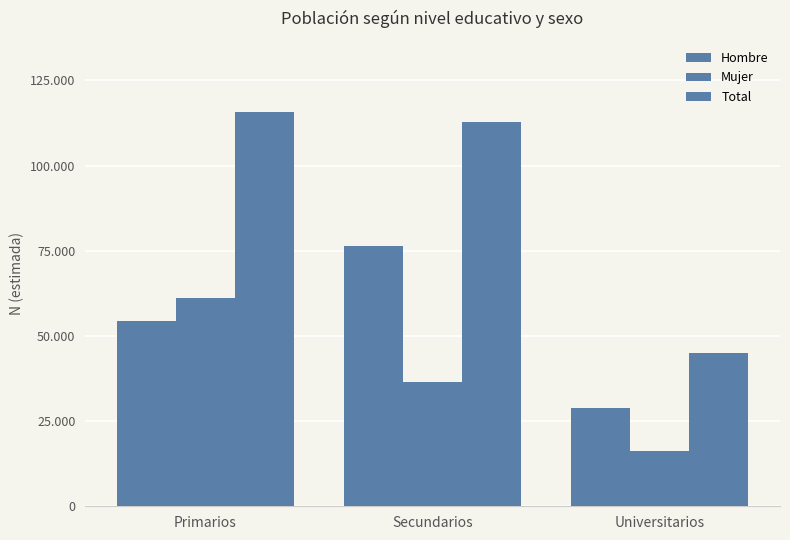

Is the value of Hombre at Secundarios greater than the value of Mujer at Secundarios?

Yes